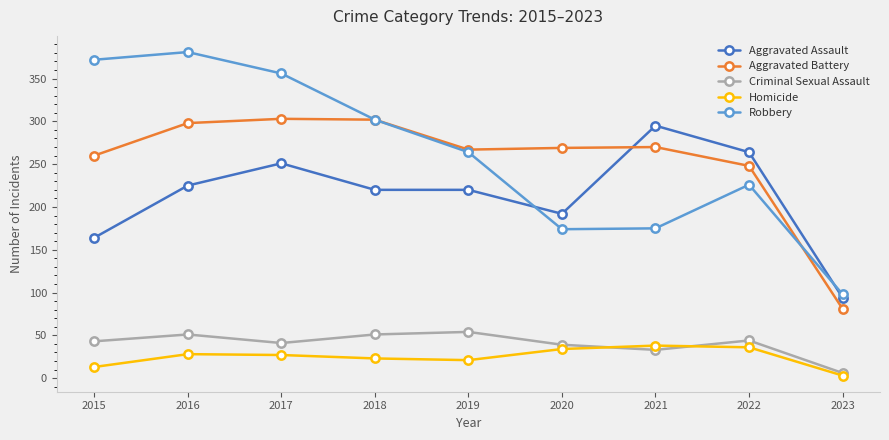

What are all the series names shown in the legend?

Aggravated Assault, Aggravated Battery, Criminal Sexual Assault, Homicide, Robbery